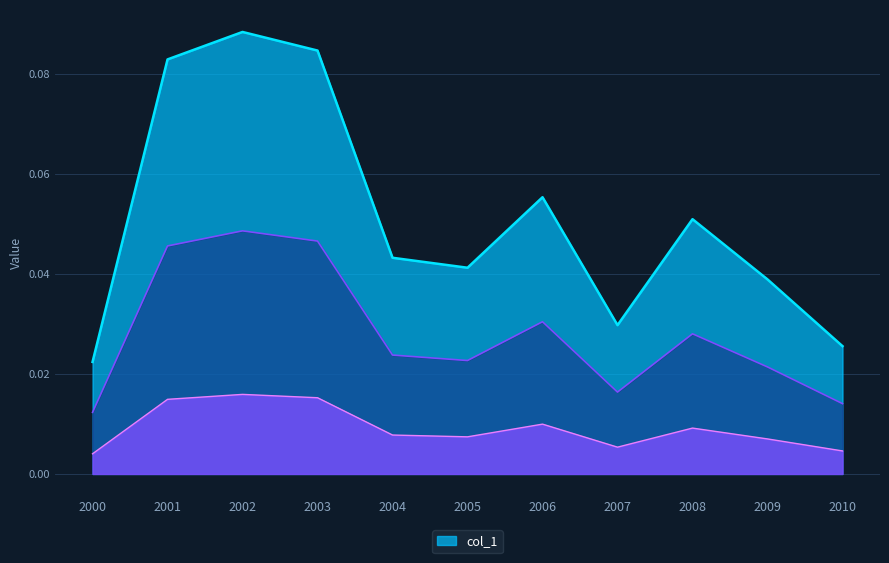

Which category has the lowest value in the col_1 series?

2000